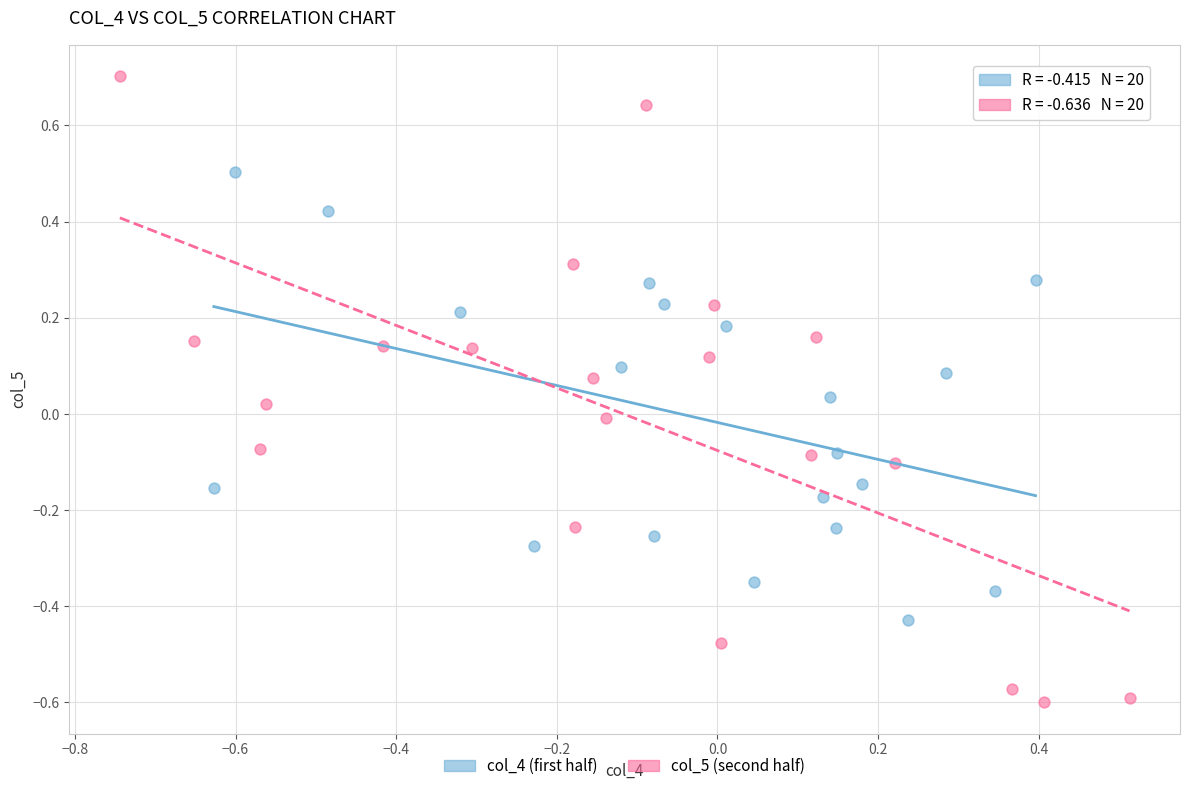

Which series contains the lowest Y value?

col_5 (second half)